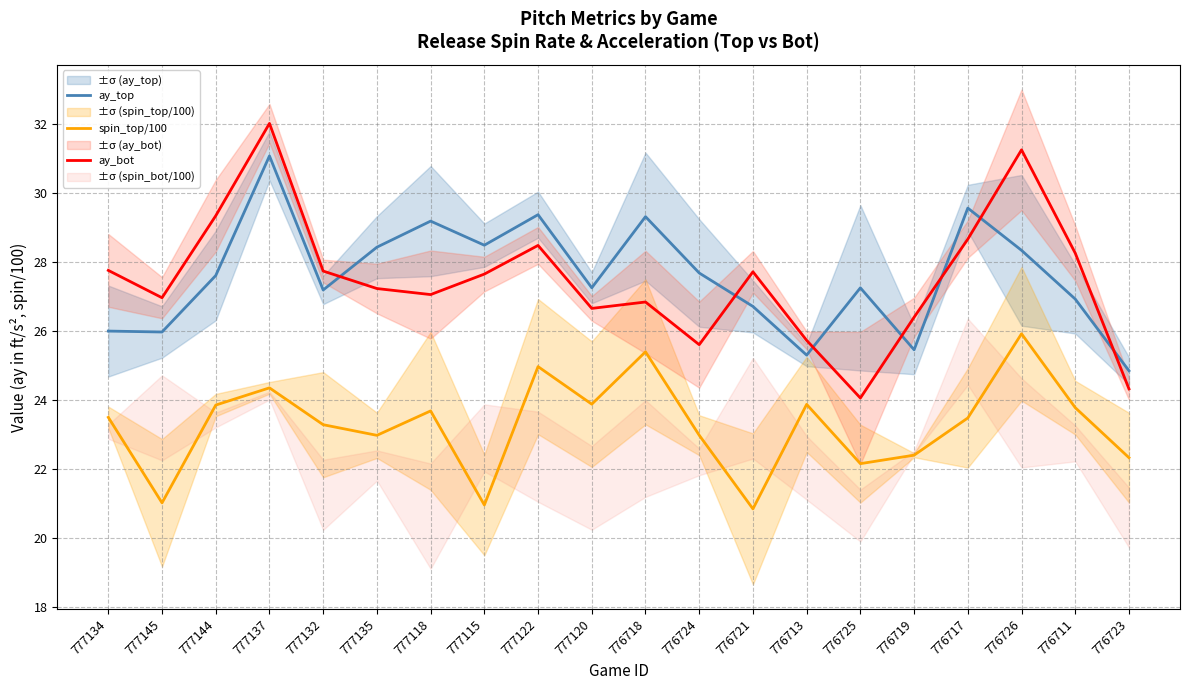

Which has a higher value, 777122 or 777134?

777122